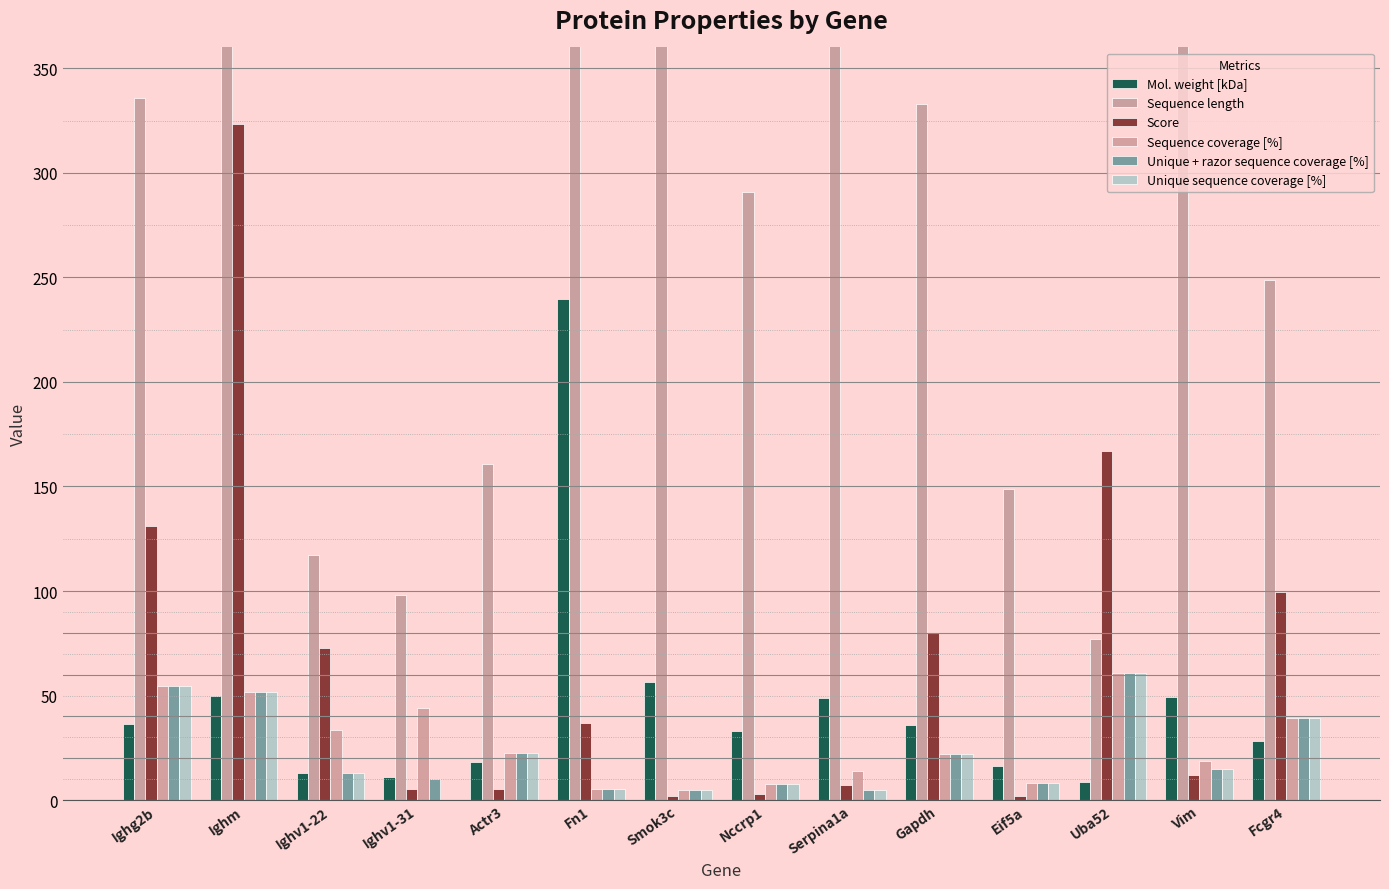

At which category is the sum across all series the highest?

Fn1